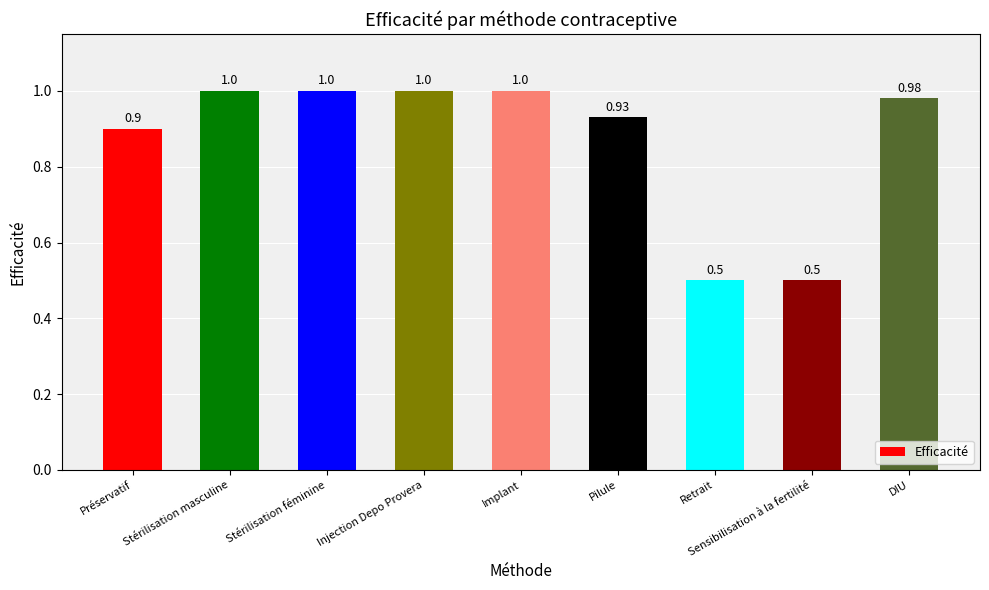

What is the label of the 2nd bar from the right?

Sensibilisation à la fertilité